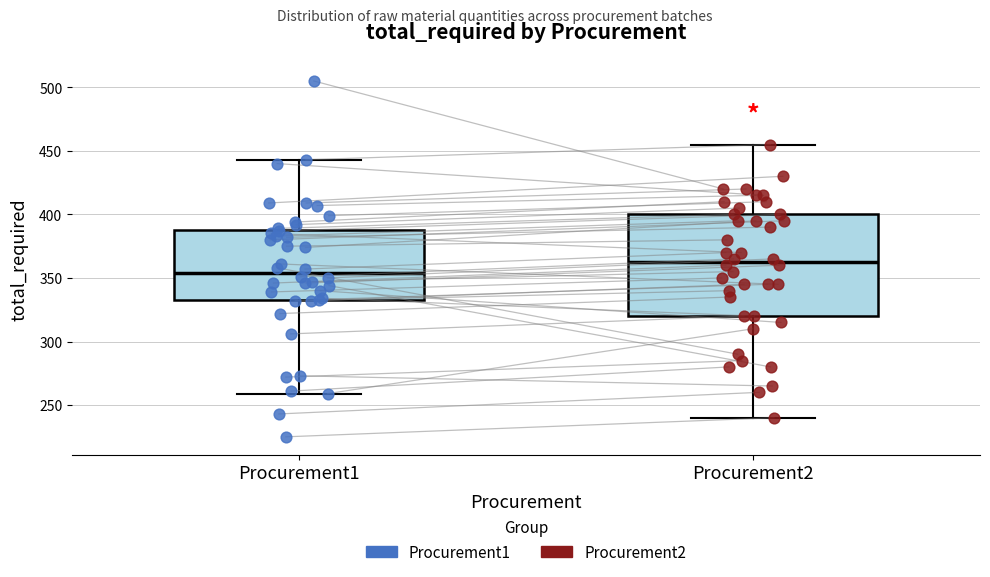

Which box has the lowest median line?

Procurement1